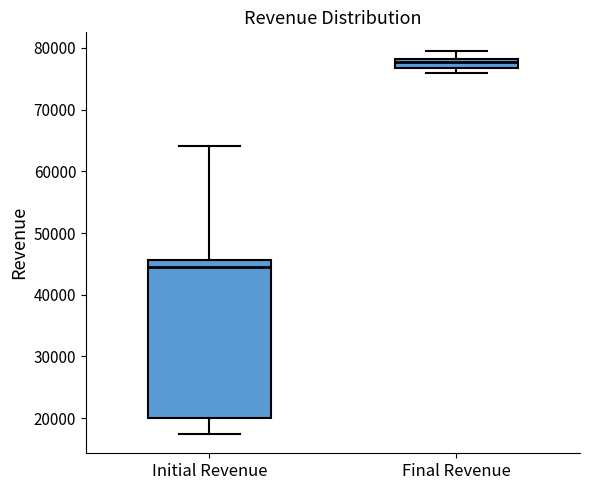

Where is the upper edge of the box for Final Revenue on the y-axis? The values are not printed on the chart, so give them approximately, as read against the axis.

78000